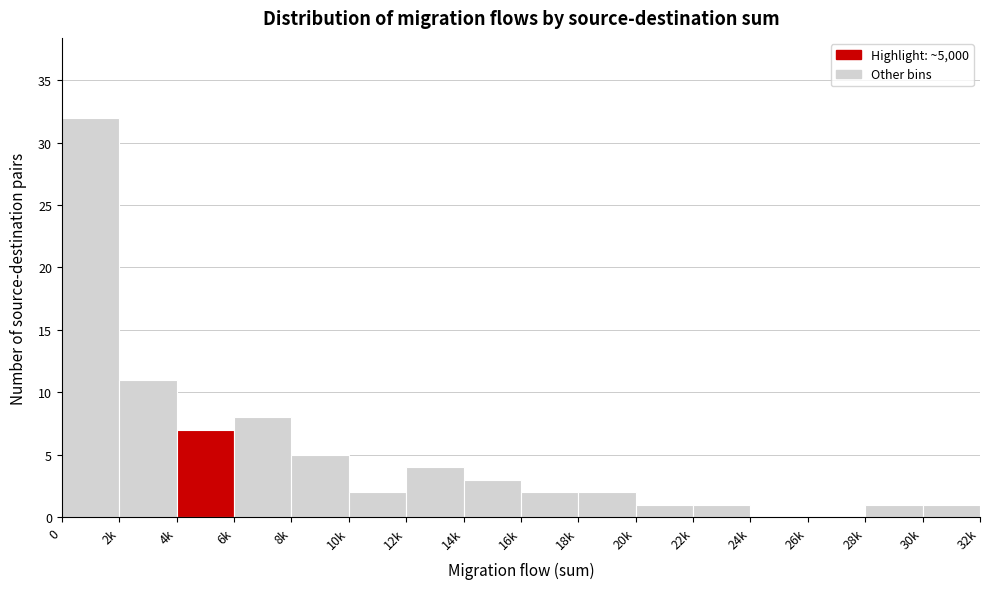

Reading right to left, transcribe all the data shown in this chart.

30k=1	28k=1	26k=0	24k=0	22k=1	20k=1	18k=2	16k=2	14k=3	12k=4	10k=2	8k=5	6k=8	4k=7	2k=11	0=32